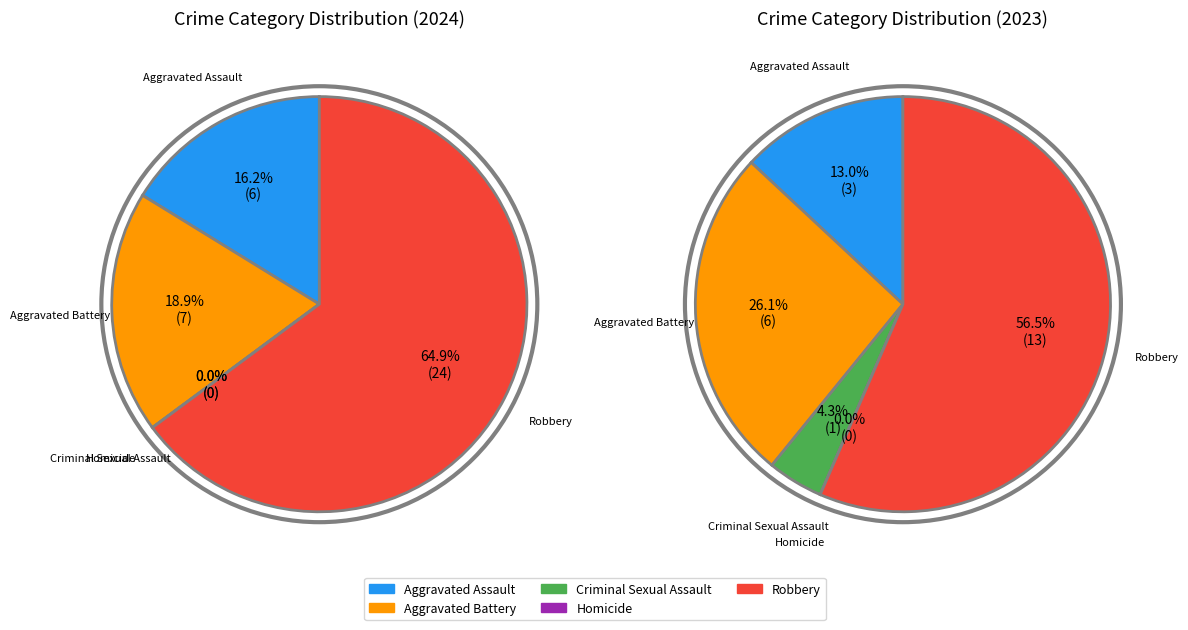

What is the change in value from Aggravated Battery to Criminal Sexual Assault?

-7